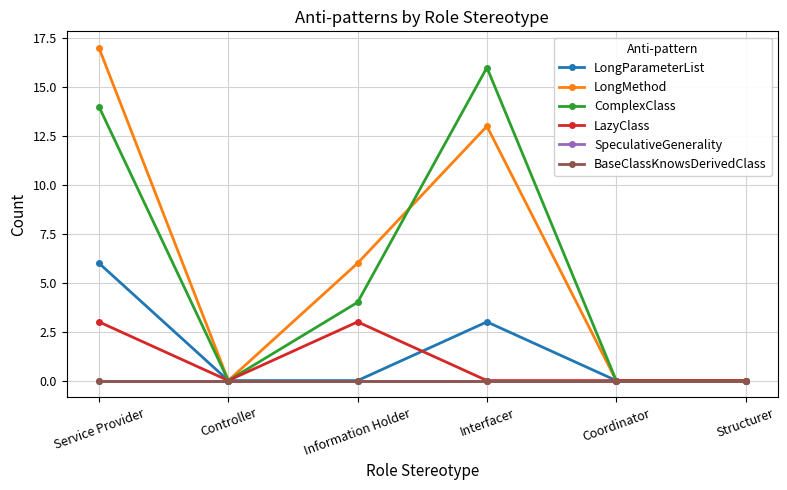

What position from the left is Interfacer?

4